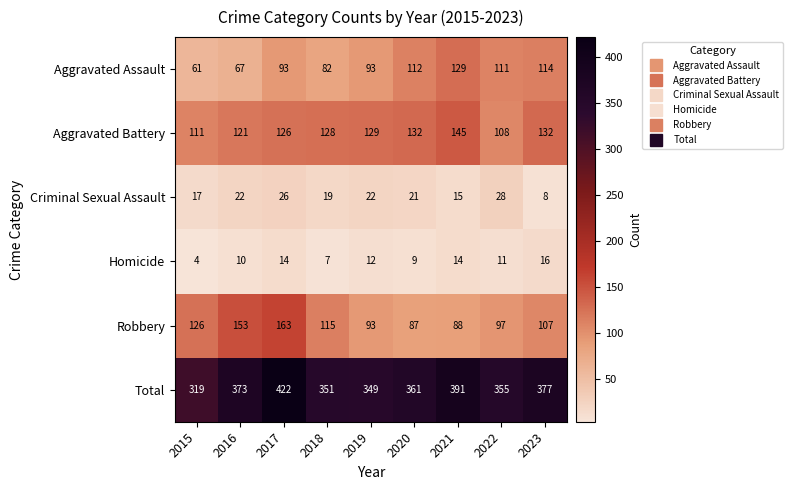

What is the total value across all series at 2019?

698